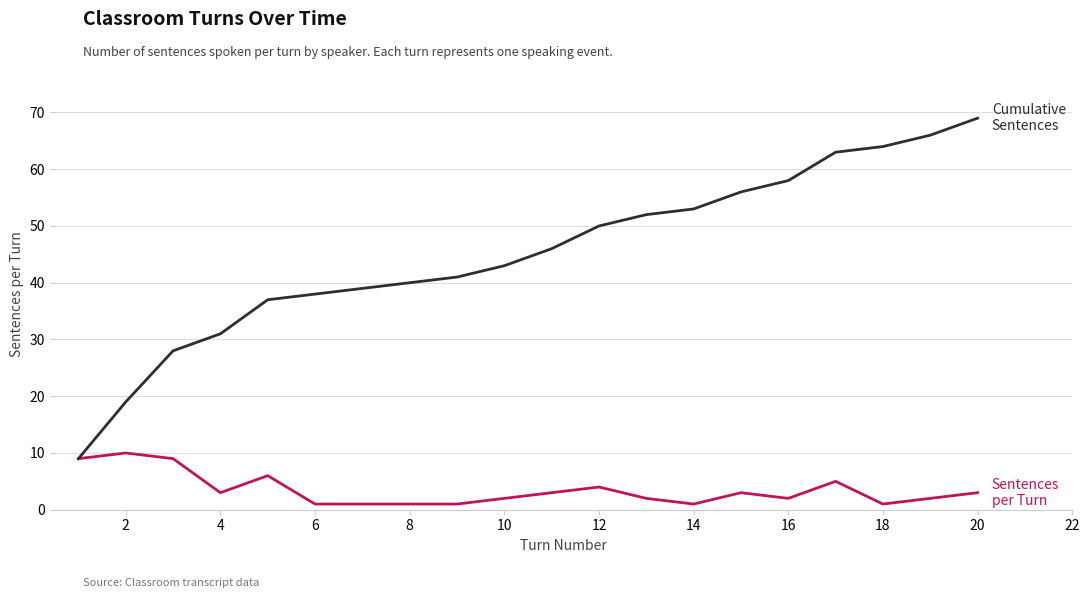

What is the greatest value displayed?

69